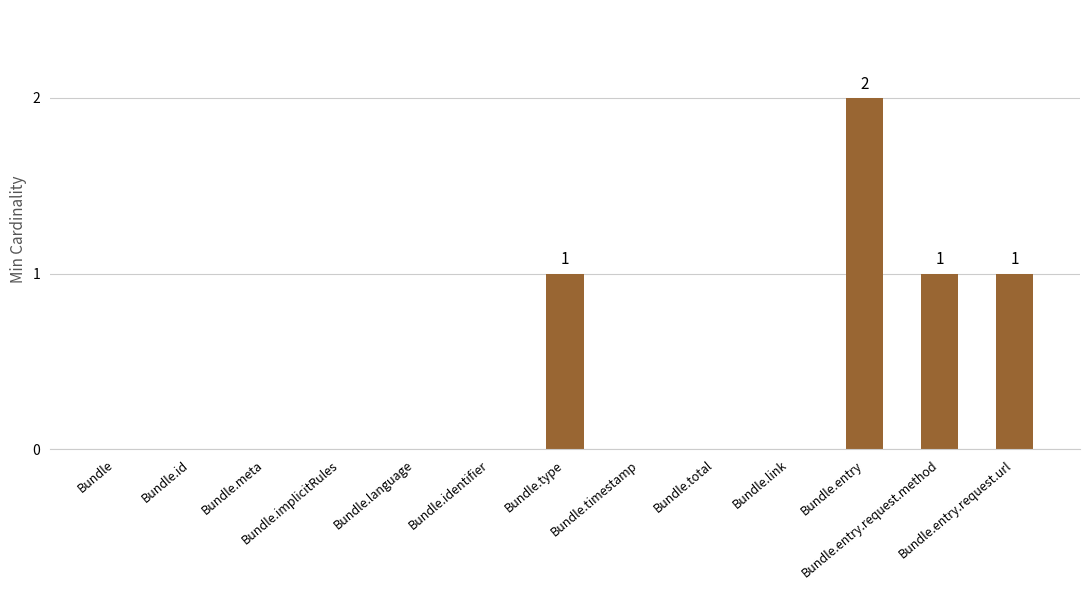

What is the maximum value shown in the chart?

2